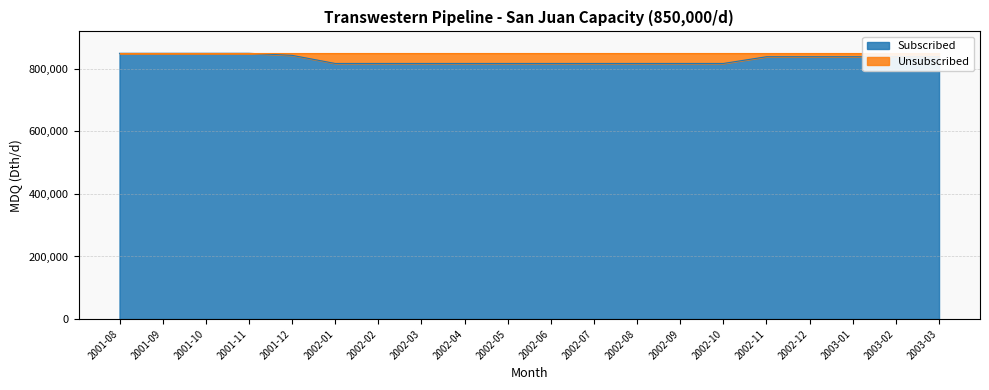

Is it true that the value at 2001-09 is 849946?

True